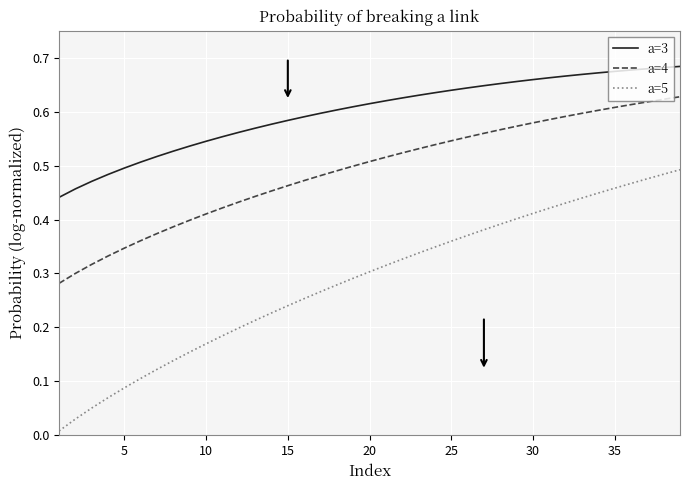

Which series has the largest total across all categories?

a=3